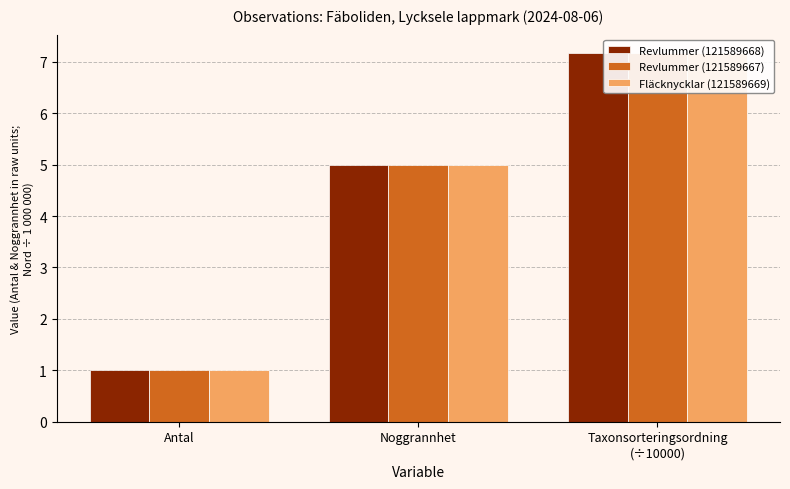

What is the approximate value of Revlummer (121589668) at Taxonsorteringsordning
(÷10000)?

7.2